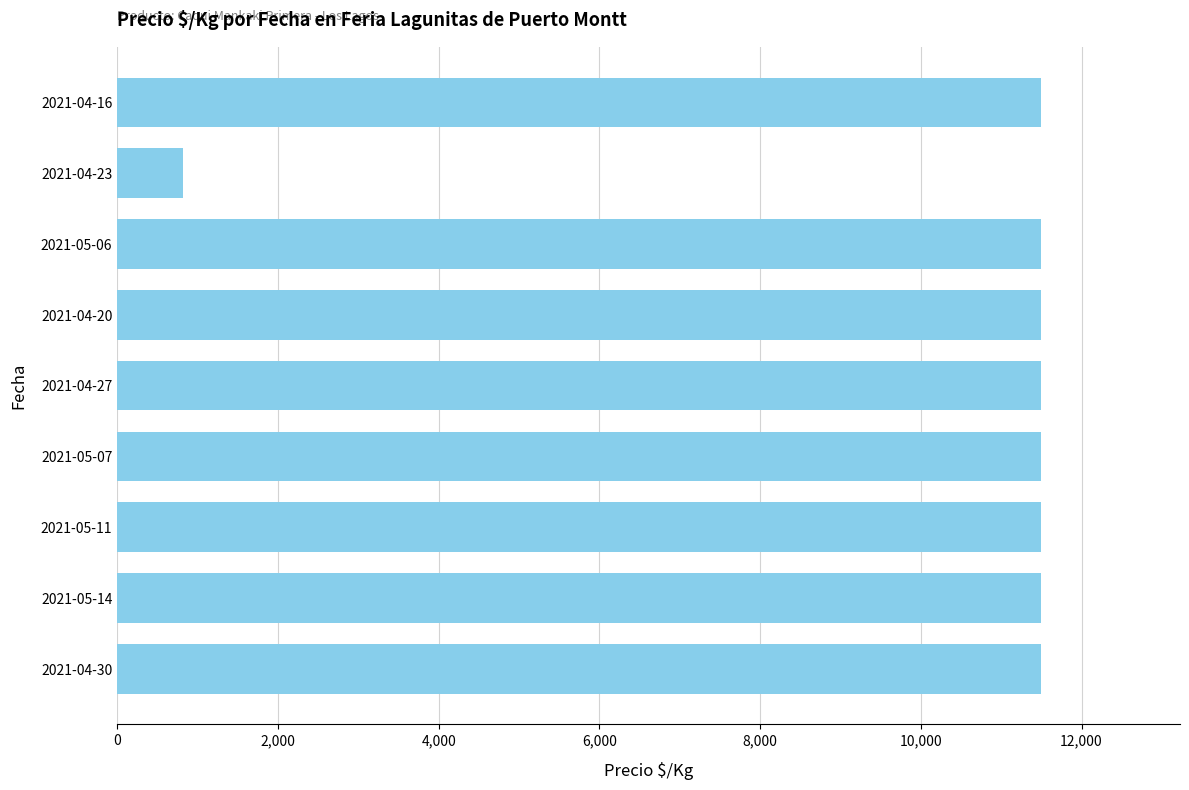

What is the average value?

10313